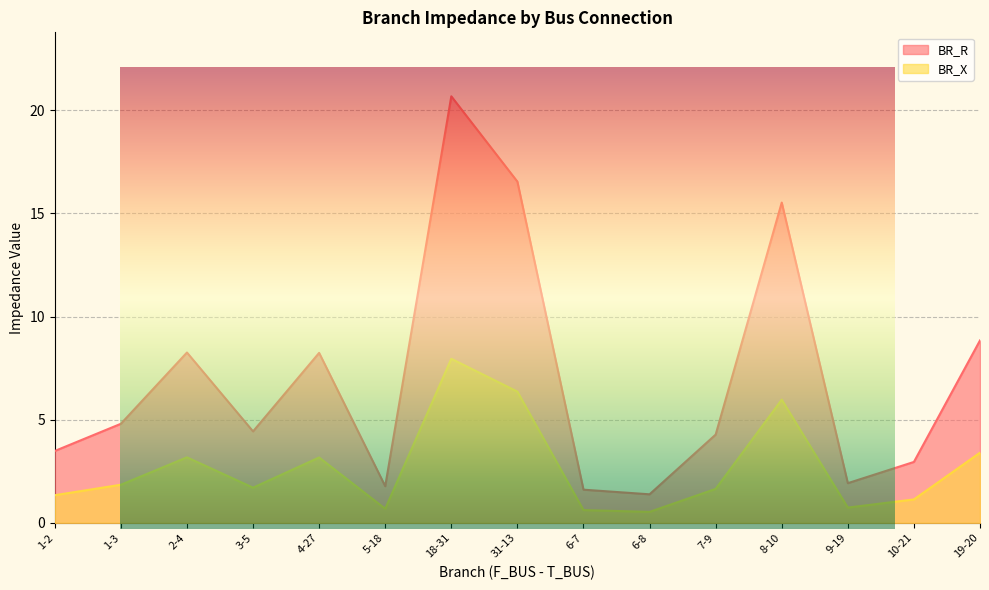

True or false: BR_X and BR_R cross at least once.

False